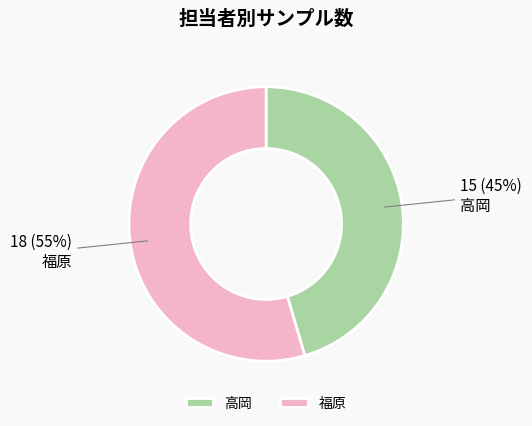

How many slices are in this pie chart?

2